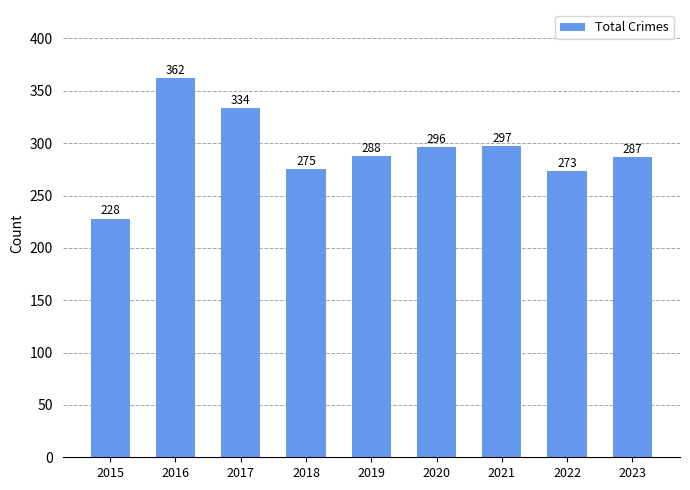

What is the value of the 3rd bar from the left?

334